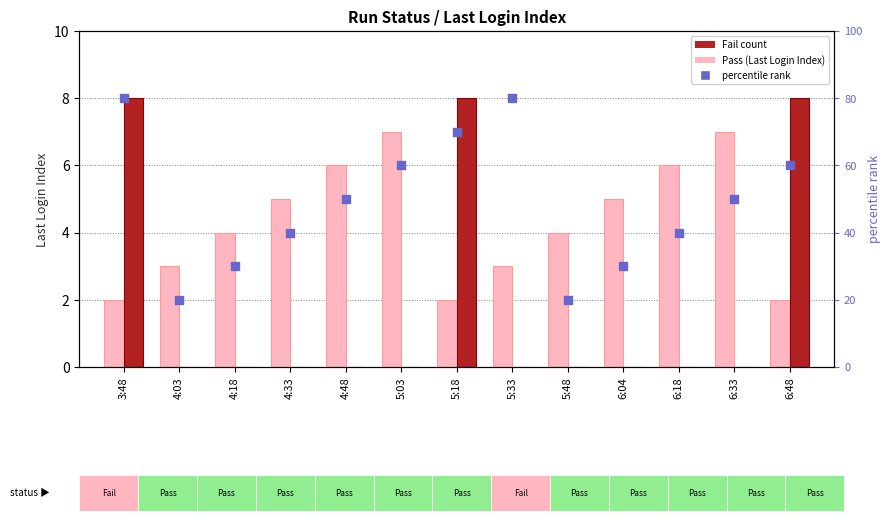

Is the value of percentile rank at 4:18 greater than the value of Fail (Last Login Index) at 6:33?

Yes